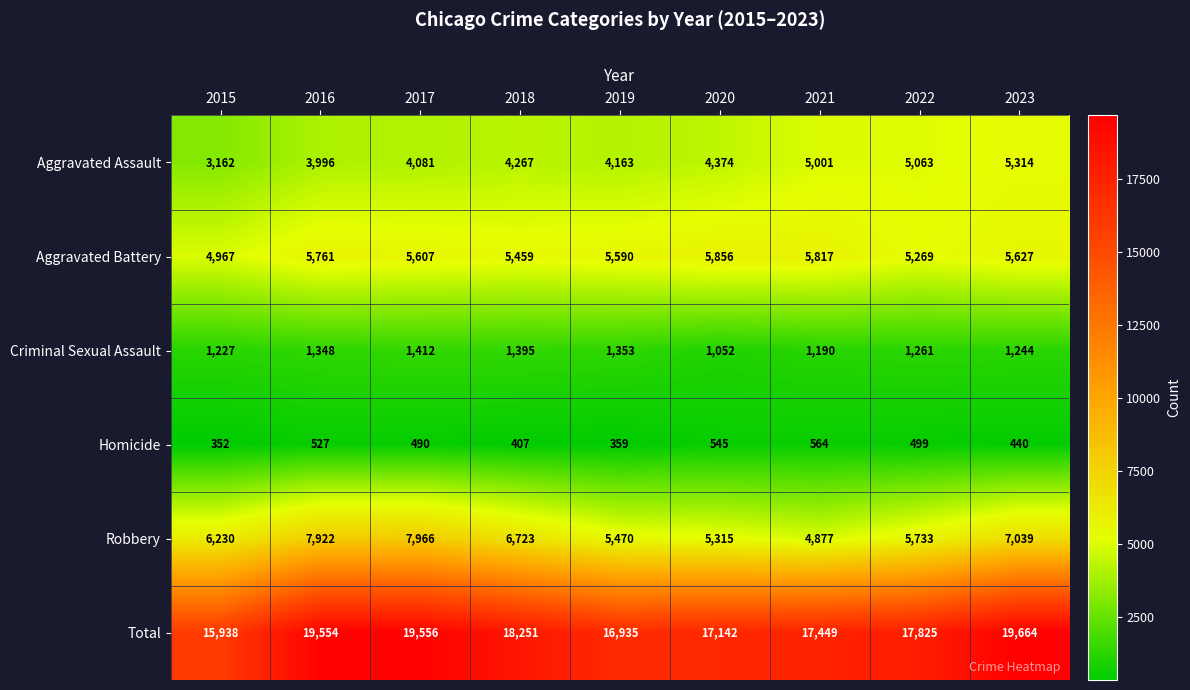

Which series has the largest total across all categories?

Total